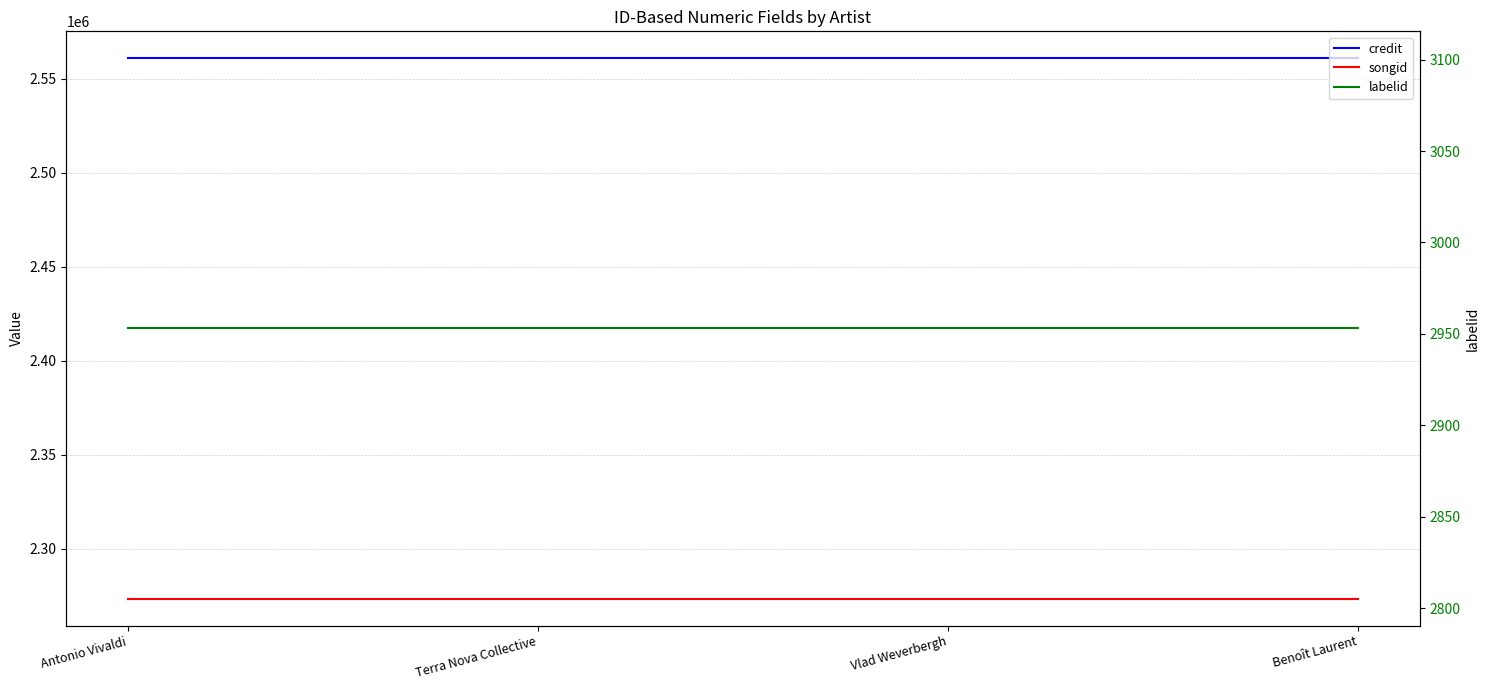

Is it true that songid equals 2273626 at Terra Nova Collective?

True